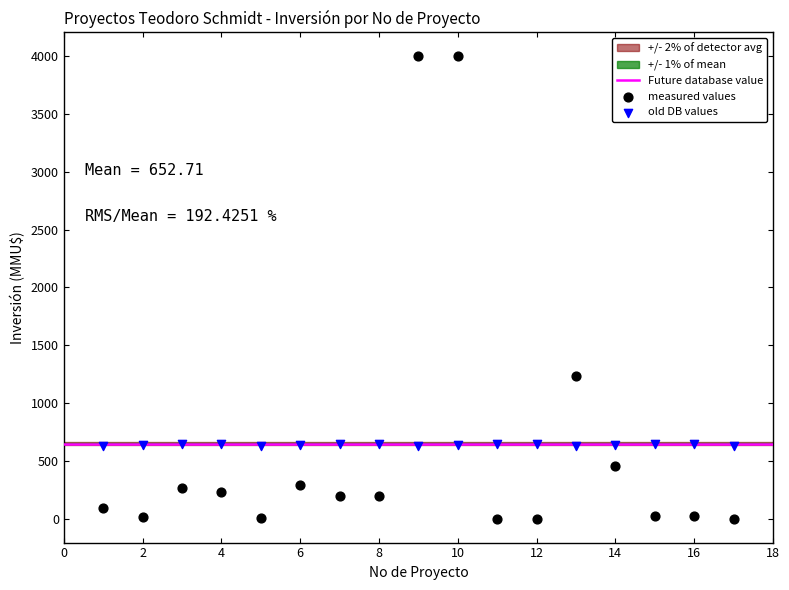

Which series contains the highest Y value?

measured values